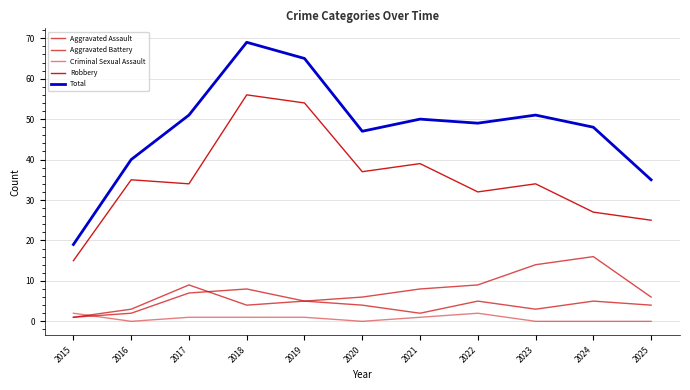

Where is Total nearest to the value 44?

2020